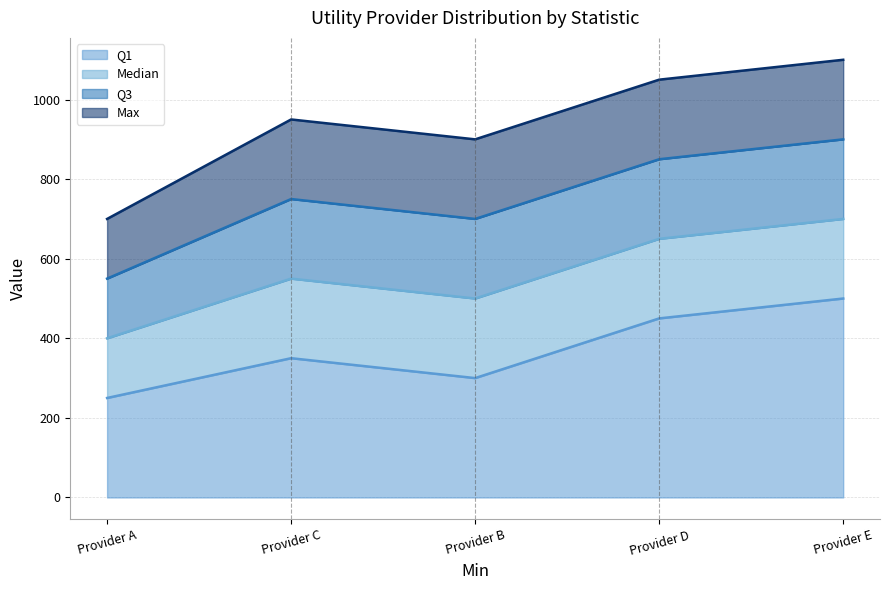

Rank the series by their average value, from lowest to highest.

Q1, Median, Q3, Max